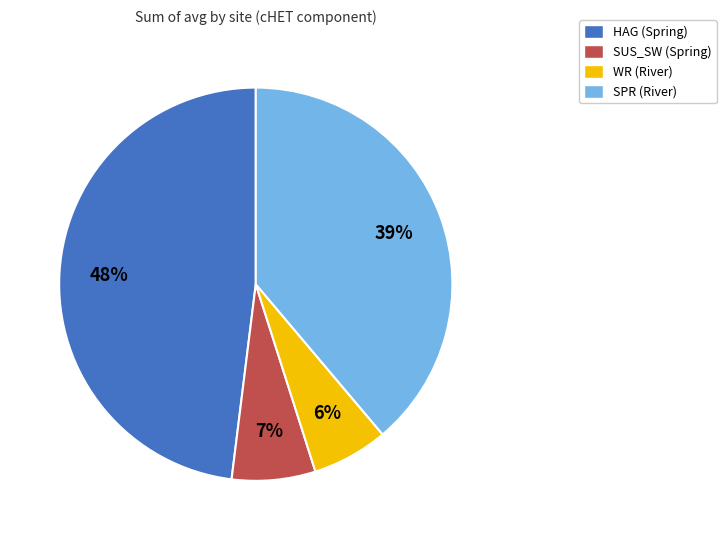

How many segments does this pie chart have?

4